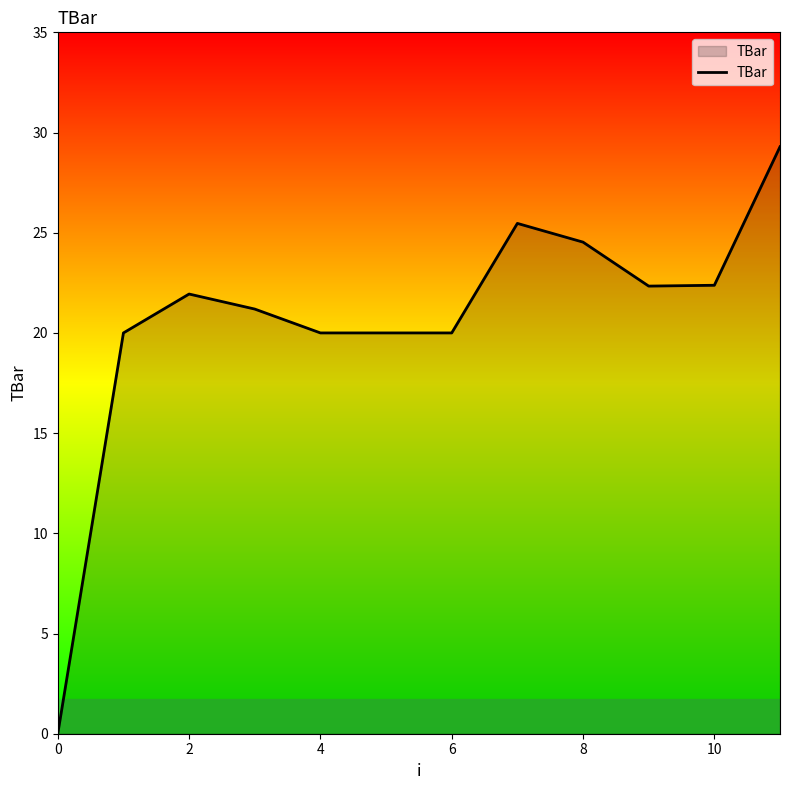

What is the maximum value shown in the chart?

29.3